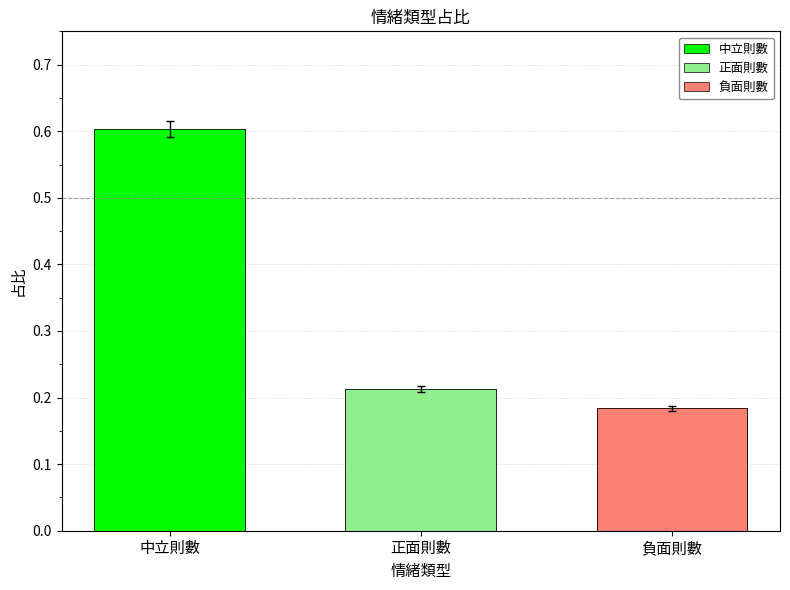

What is the value of the 2nd bar from the left?

0.2